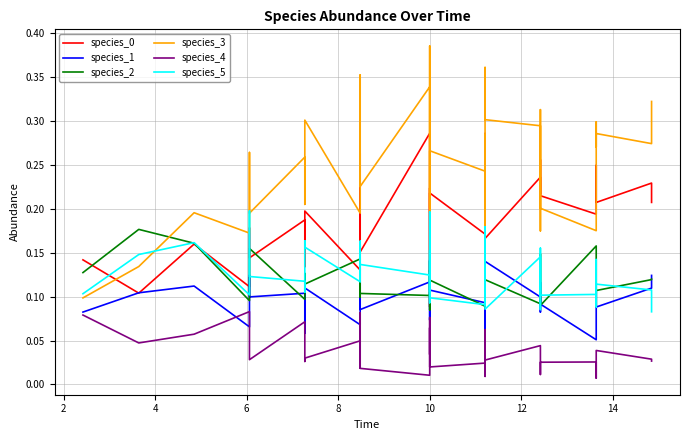

Which series has the largest total across all categories?

species_3